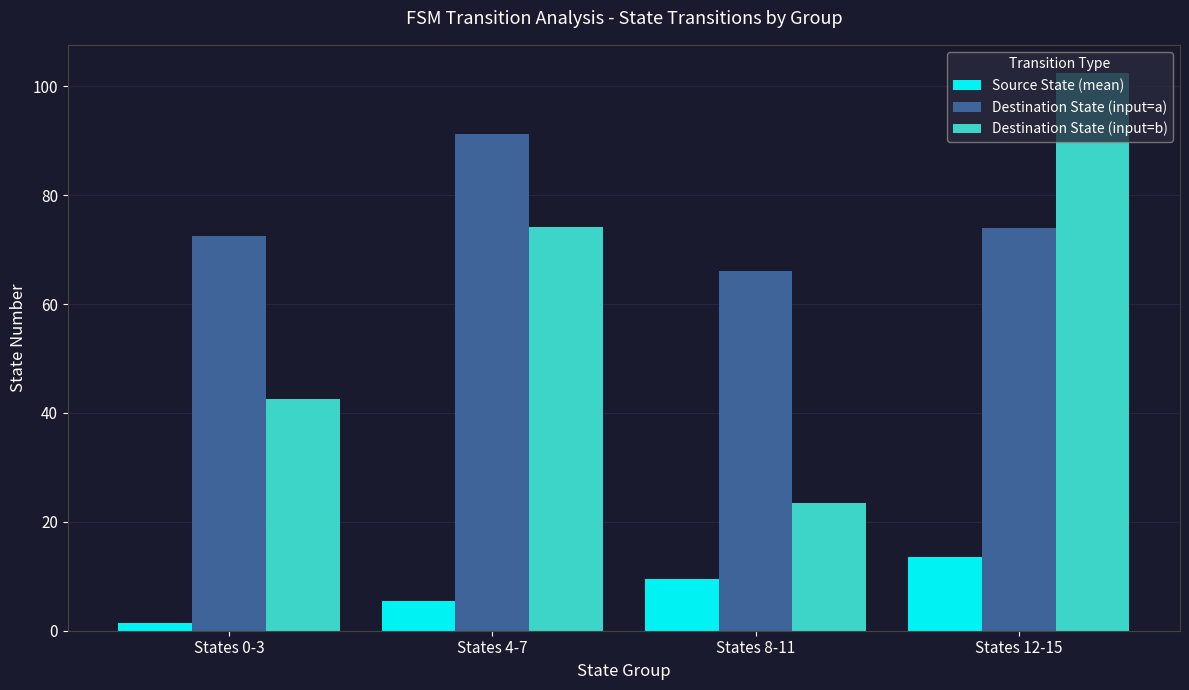

Between States 0-3 and States 8-11, which series saw the biggest shift?

Destination State (input=b)